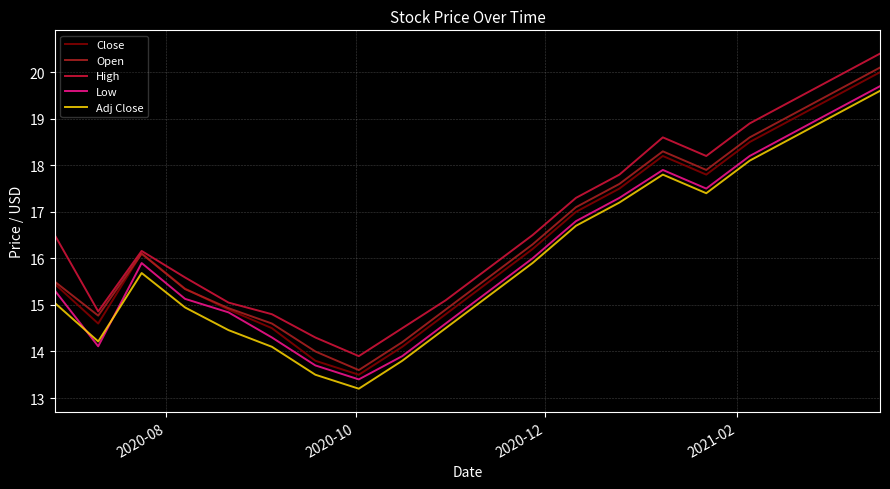

Does the chart have visible grid lines?

Yes